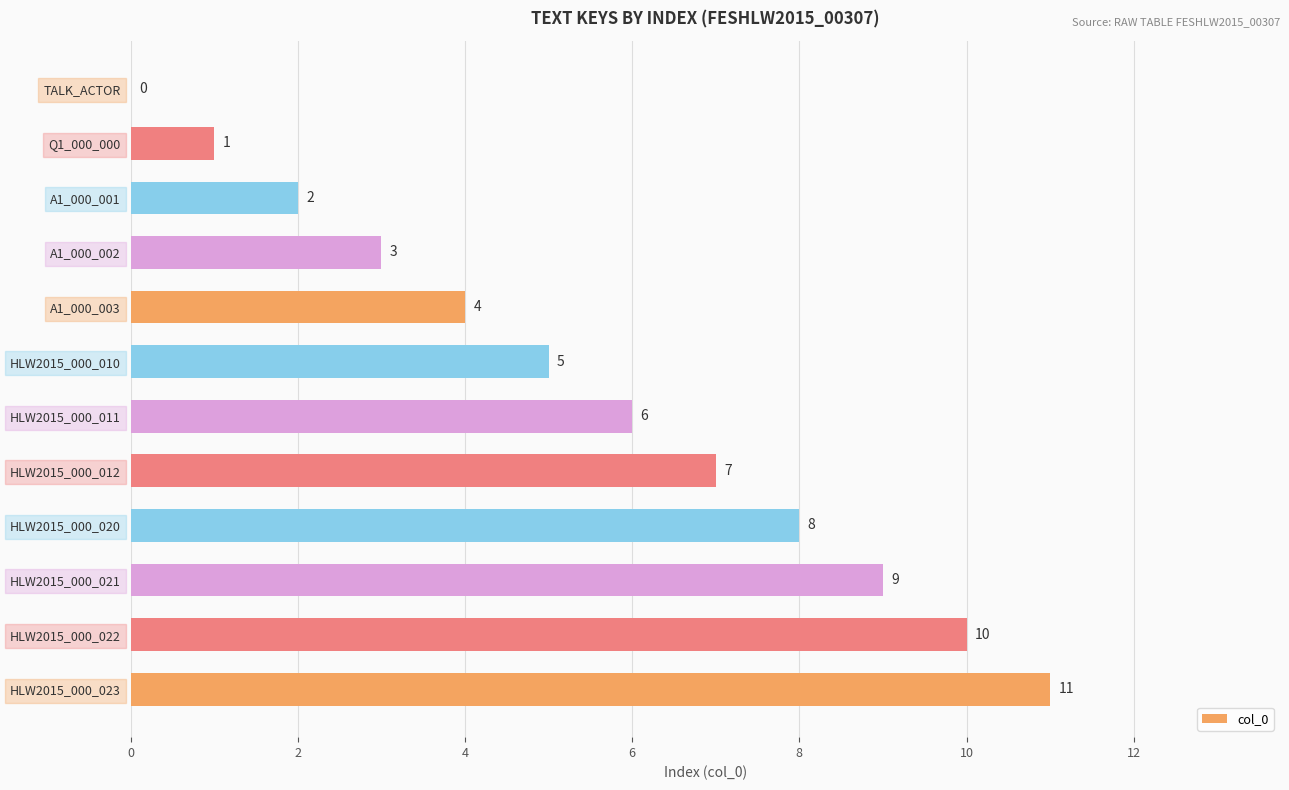

Approximately how many times larger is the value at HLW2015_000_020 compared to HLW2015_000_023?

0.7